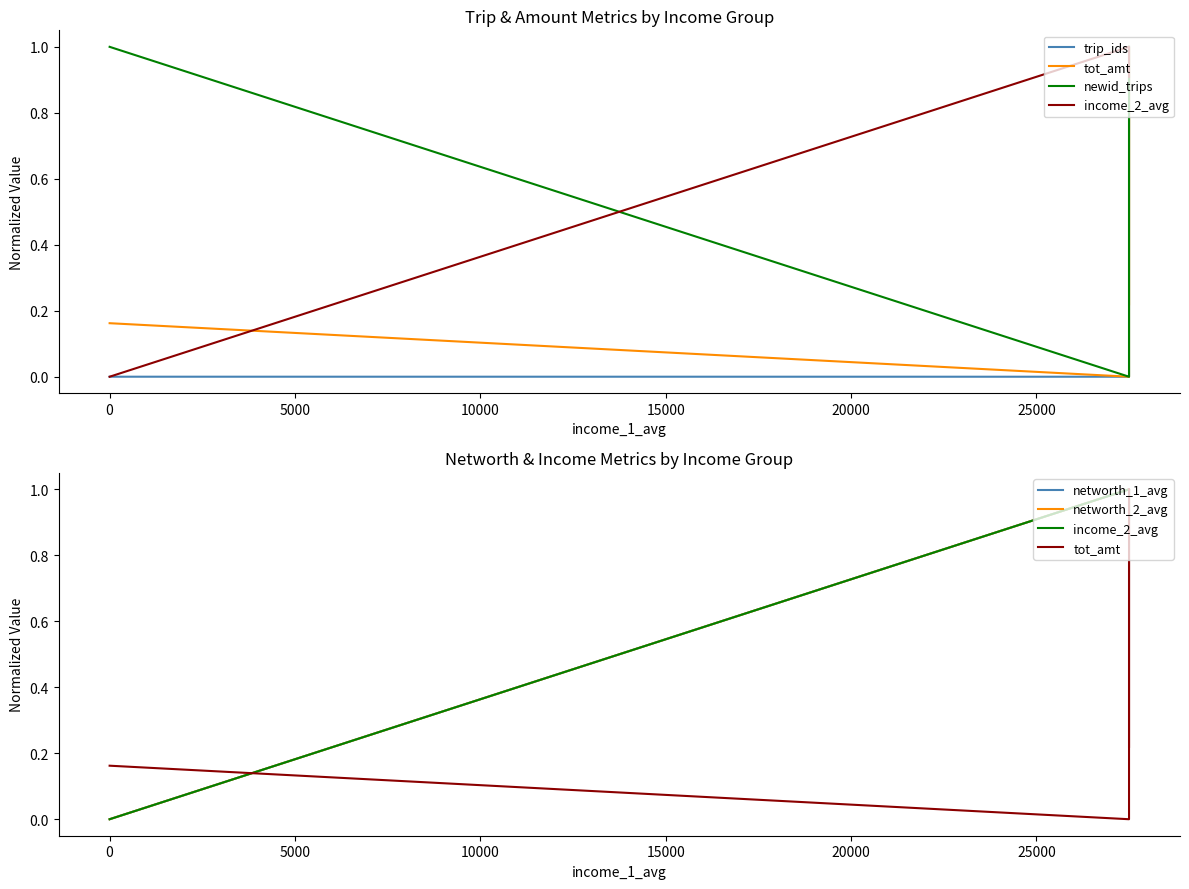

What is the sum of all networth_1_avg values?

5.0